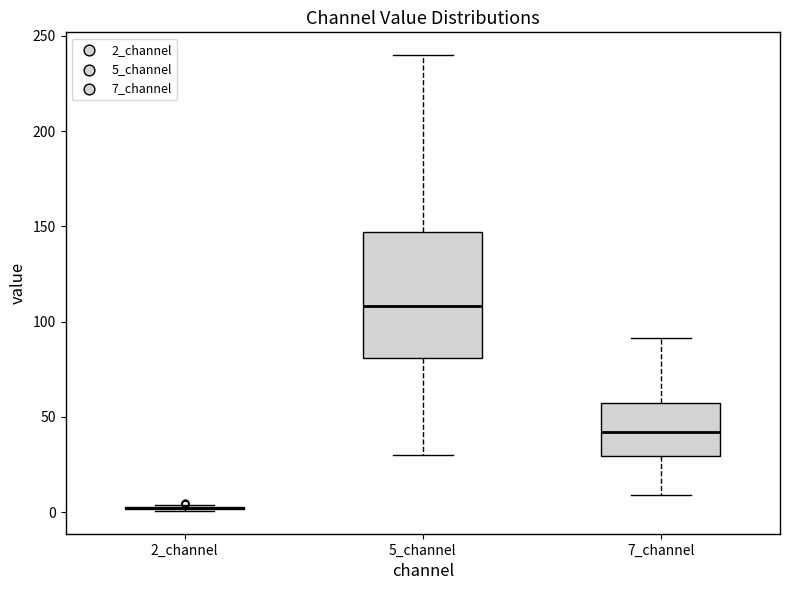

Comparing the boxes themselves (not the whiskers), which one is the tallest?

5_channel